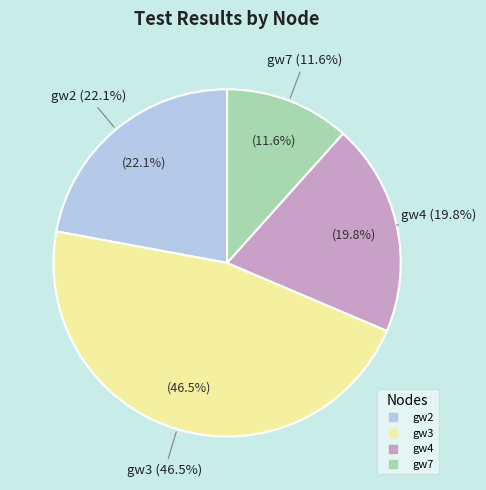

Which category has the biggest portion of the pie?

gw3